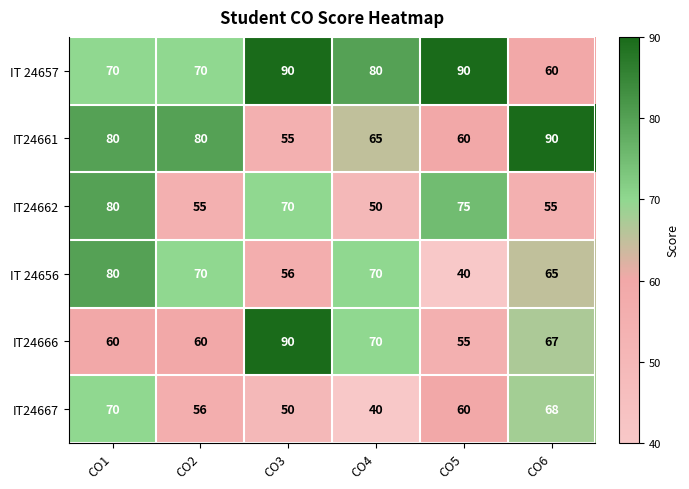

Which category has the highest value in the IT24661 series?

CO6